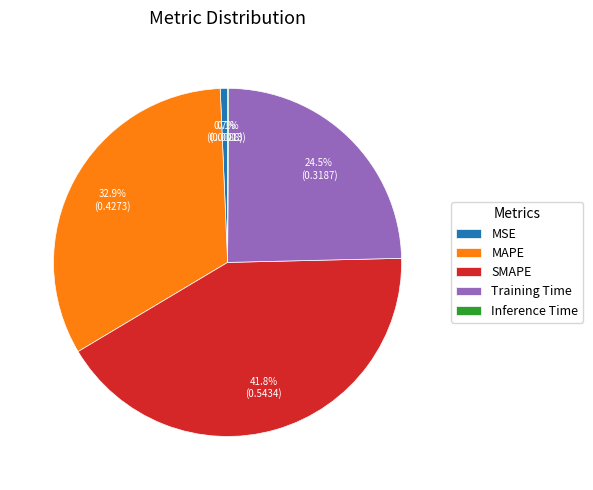

Which has a higher value, MAPE or SMAPE?

SMAPE